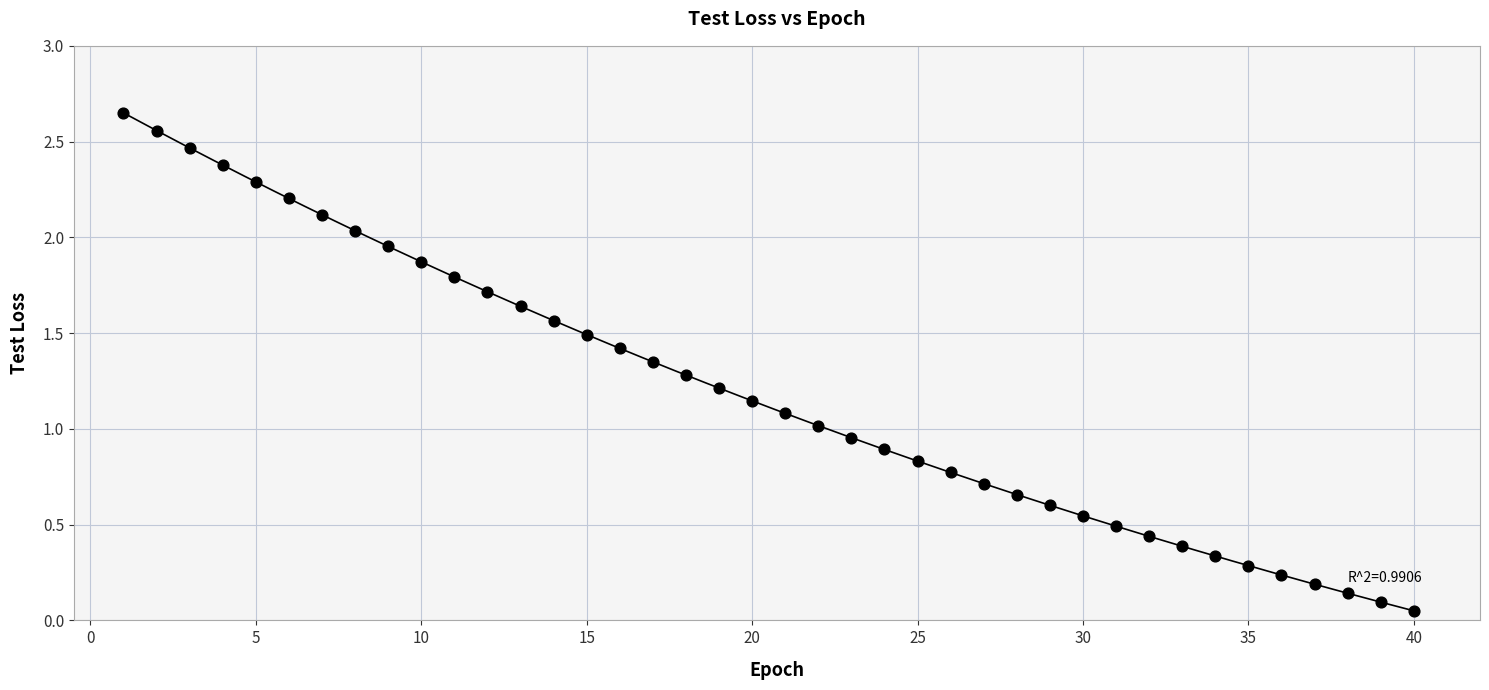

What is the range of X values (max minus min)?

39.0